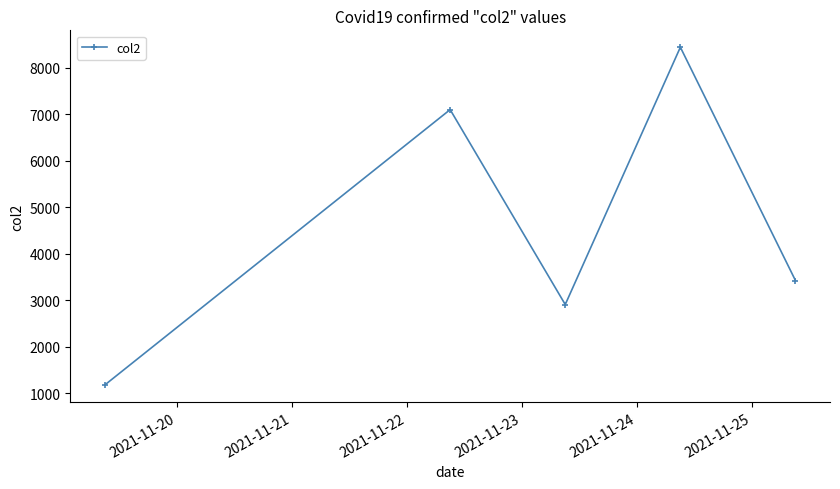

What is the value of the 2nd point from the left?

7103